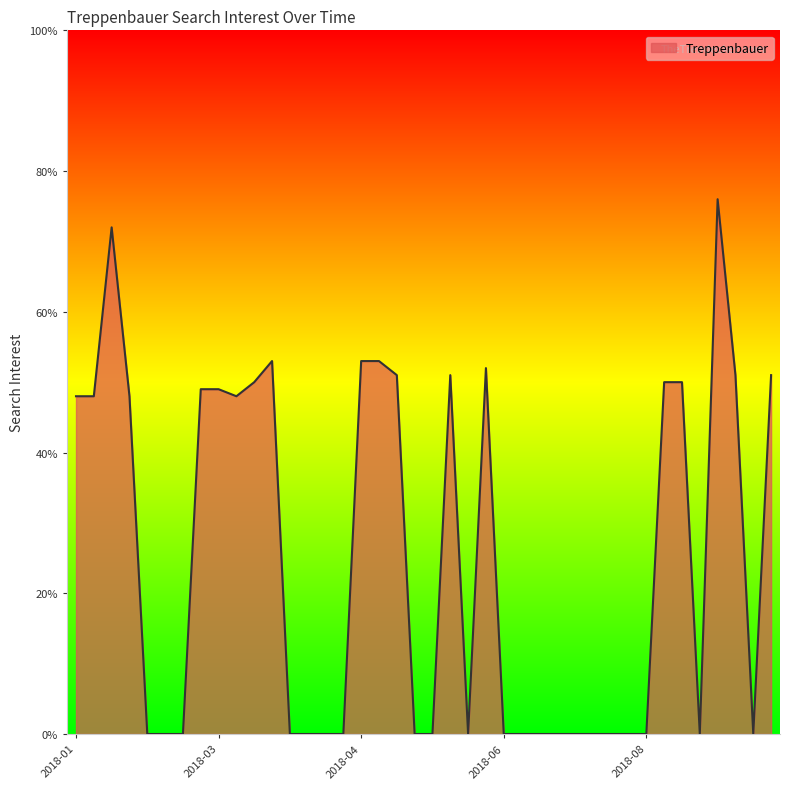

What is the difference between the maximum and minimum values?

76